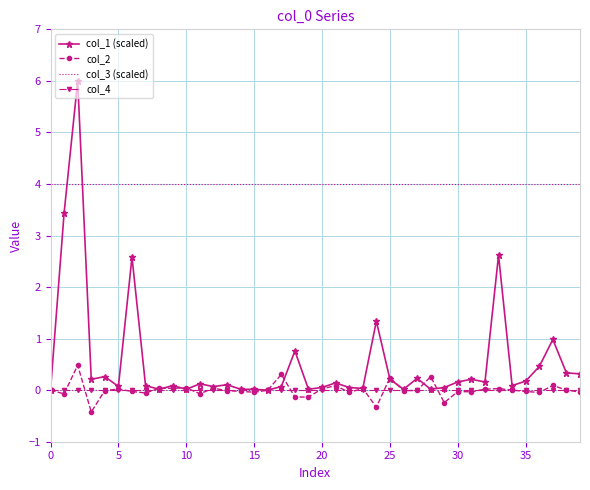

True or false: col_4 and col_3 (scaled) cross at least once.

False